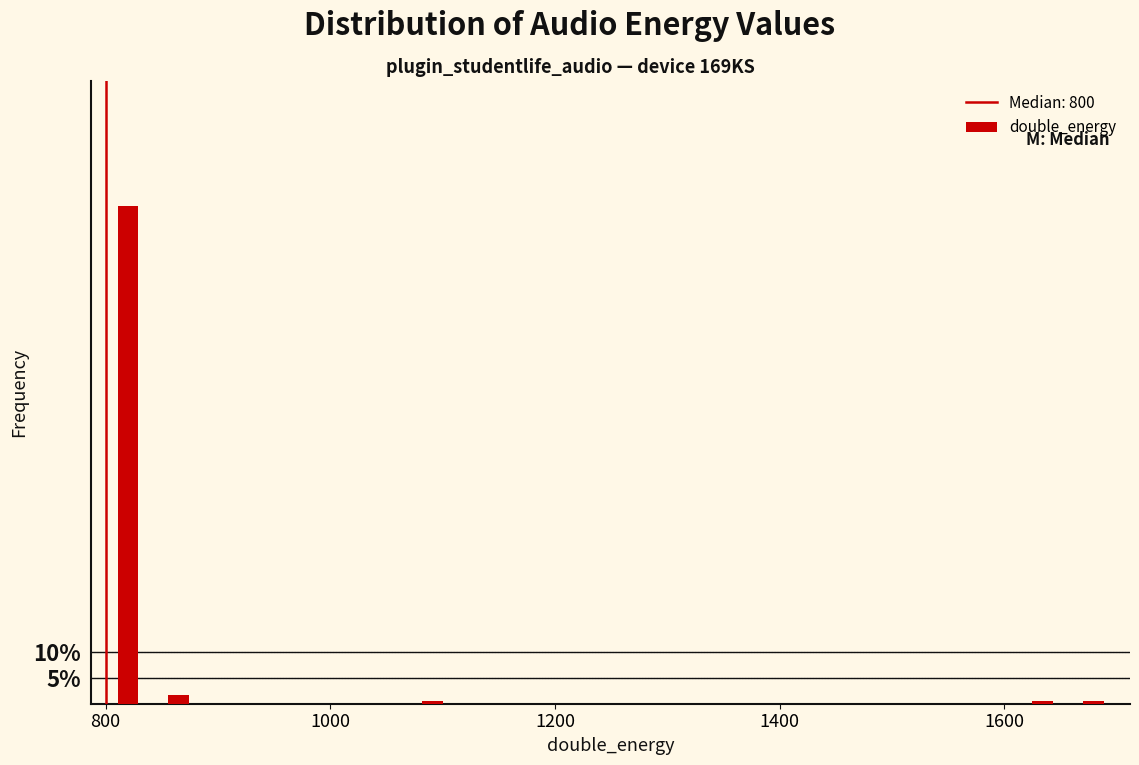

Read against the x-axis, roughly where is the centre of the tallest bar?

820